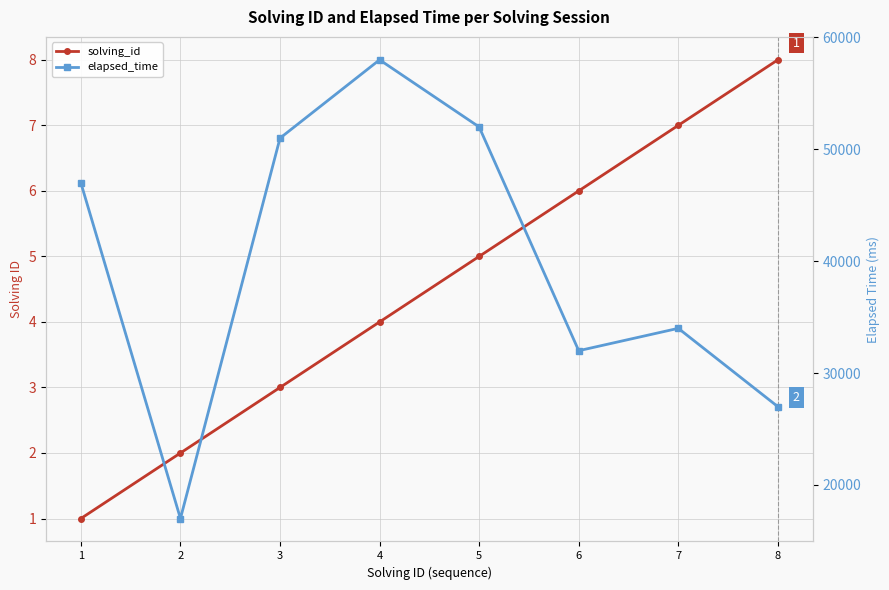

Where is elapsed_time nearest to the value 37500?

7